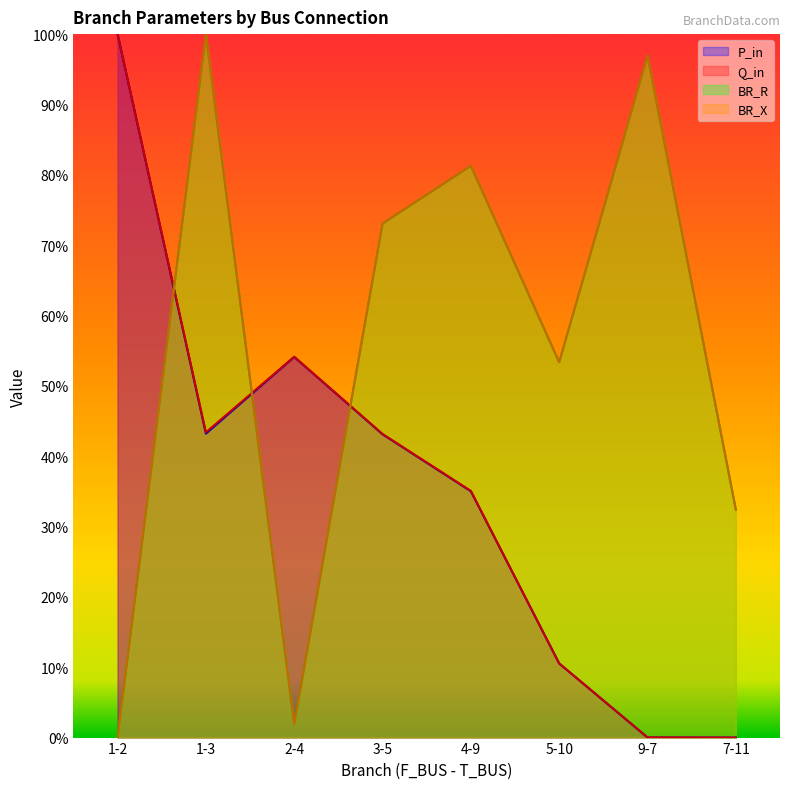

What is the value of the BR_X point at the 5th from the left?

0.8